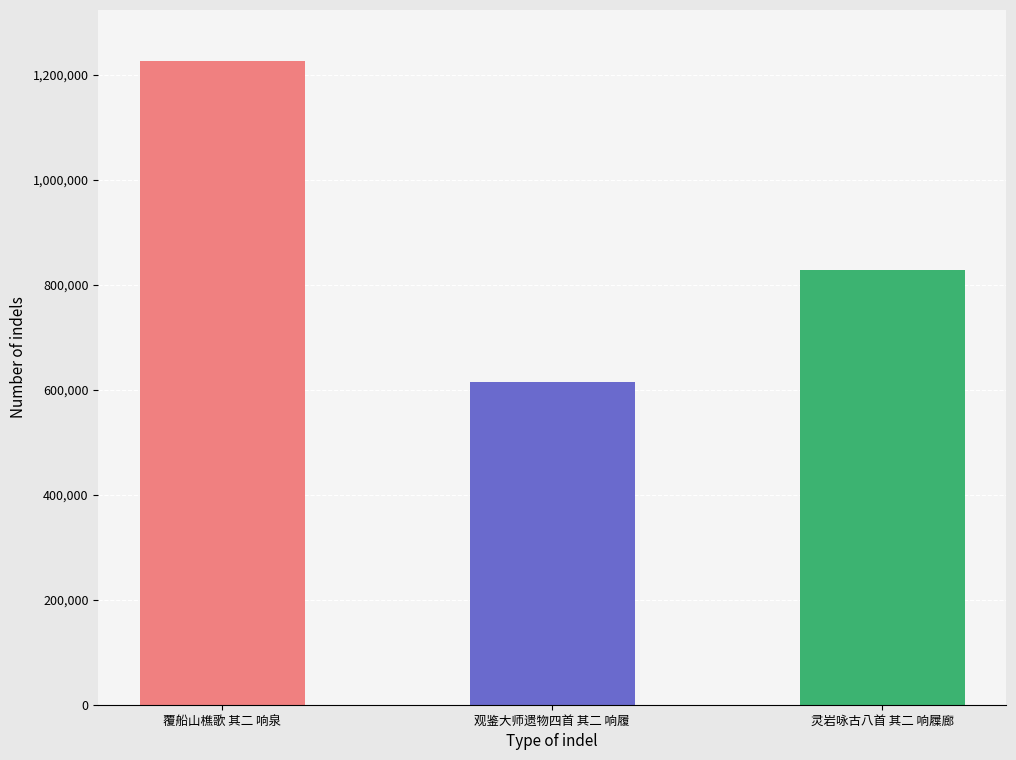

What is the smallest value displayed?

614254